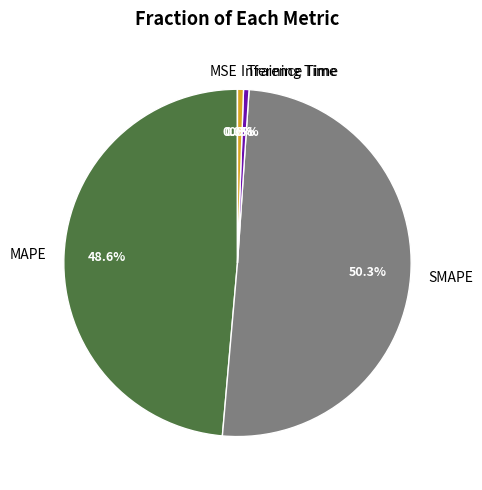

Do MAPE and Training Time together represent more than half of the pie?

No